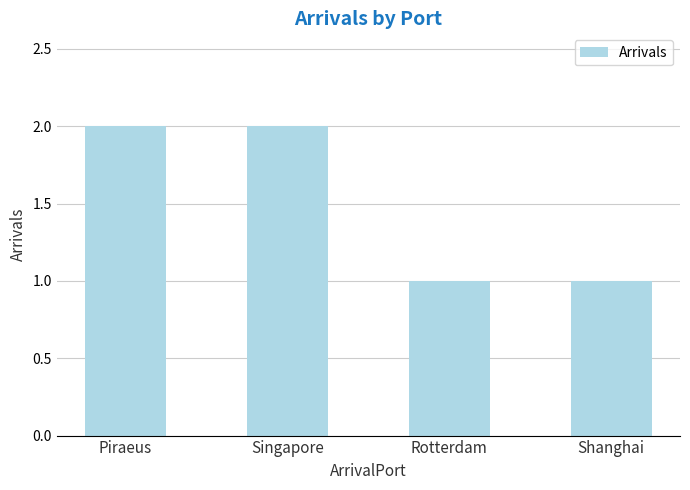

Approximately how many times larger is the value at Singapore compared to Piraeus?

1.0